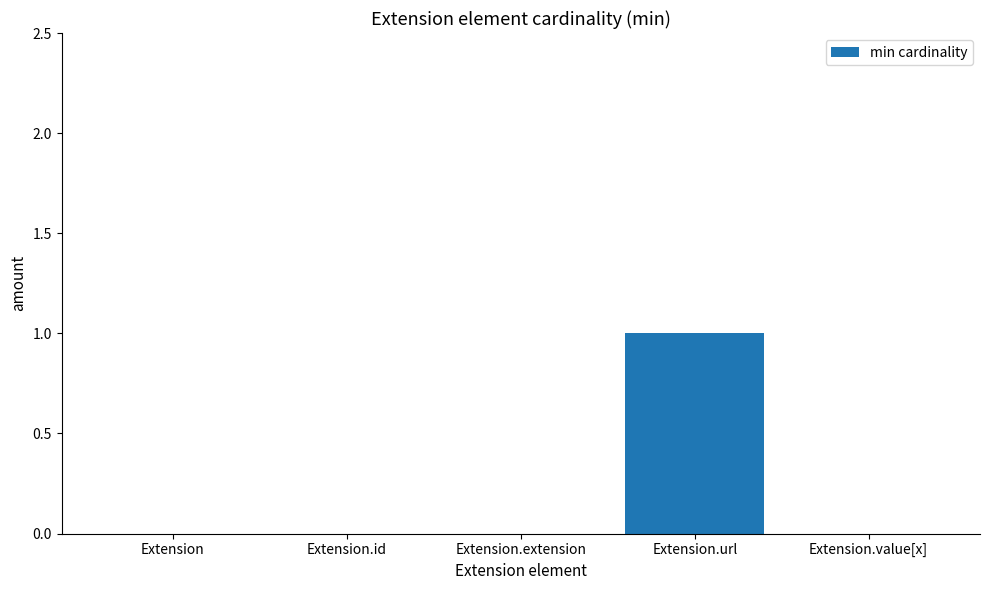

Is it true that the value at Extension.extension is 0?

True